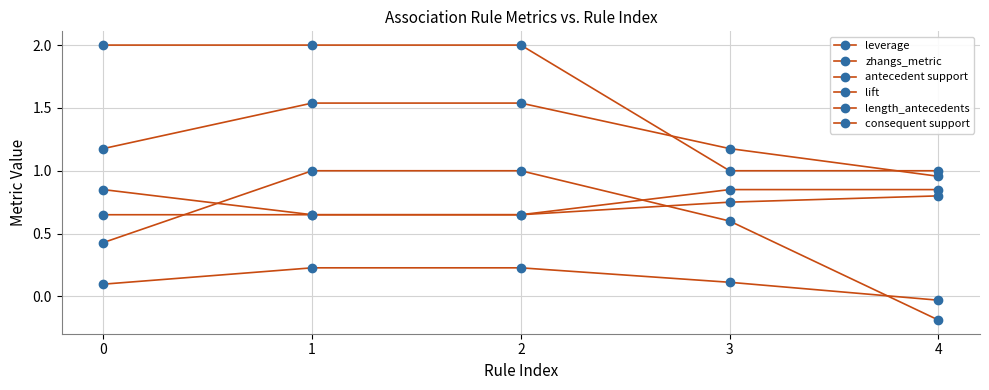

What is the approximate value of zhangs_metric at 1?

1.0